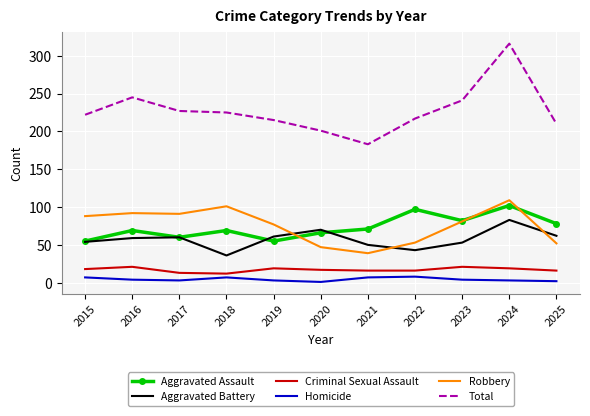

At which label does Total reach its minimum?

2021